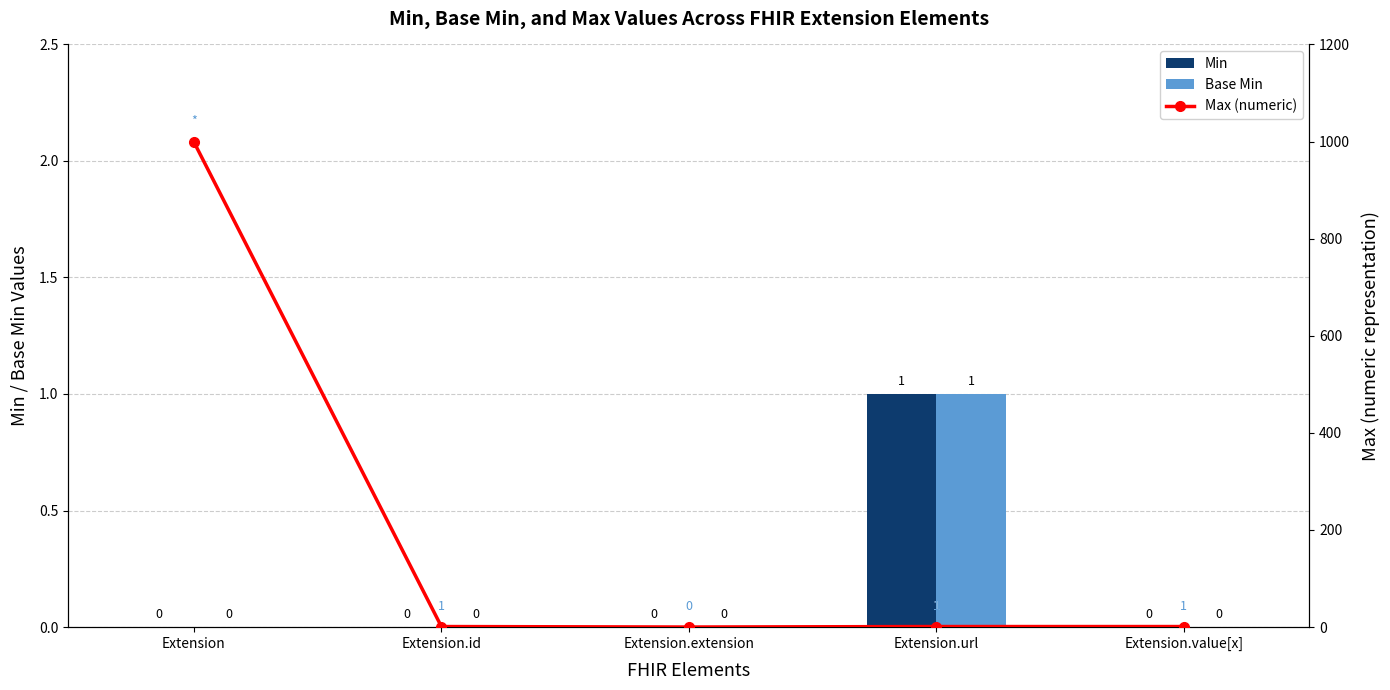

Reading right to left, transcribe all the data shown in this chart.

Min: Extension.value[x]=0	Extension.url=1	Extension.extension=0	Extension.id=0	Extension=0
Base Min: Extension.value[x]=0	Extension.url=1	Extension.extension=0	Extension.id=0	Extension=0
Max (numeric): Extension.value[x]=1	Extension.url=1	Extension.extension=0	Extension.id=1	Extension=999